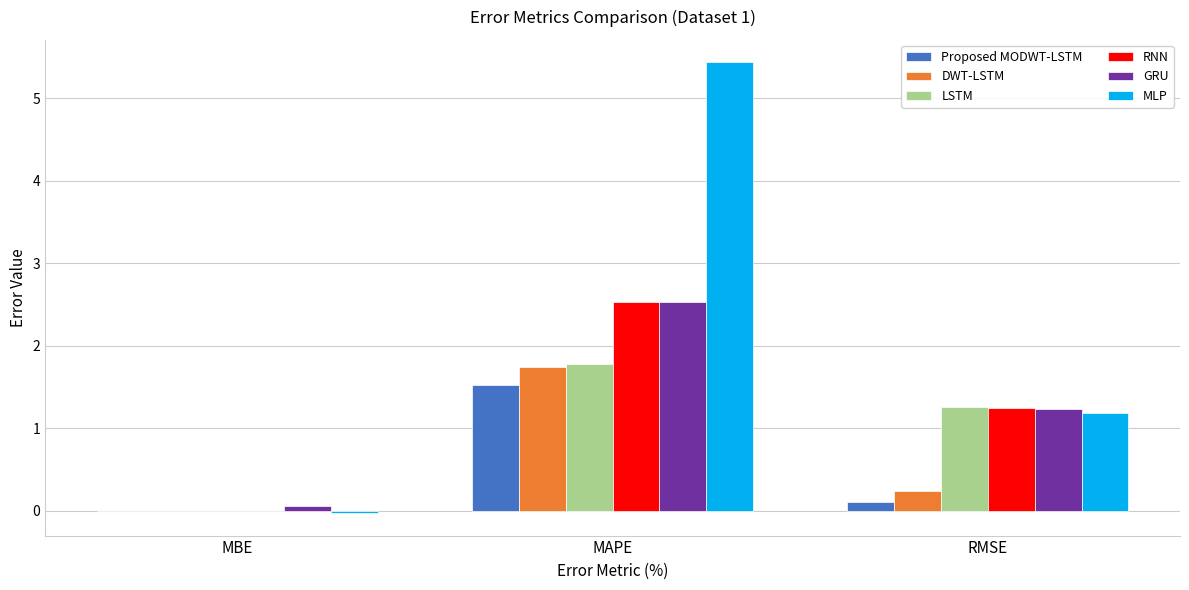

What is the spread (max minus min) of values at RMSE?

1.1